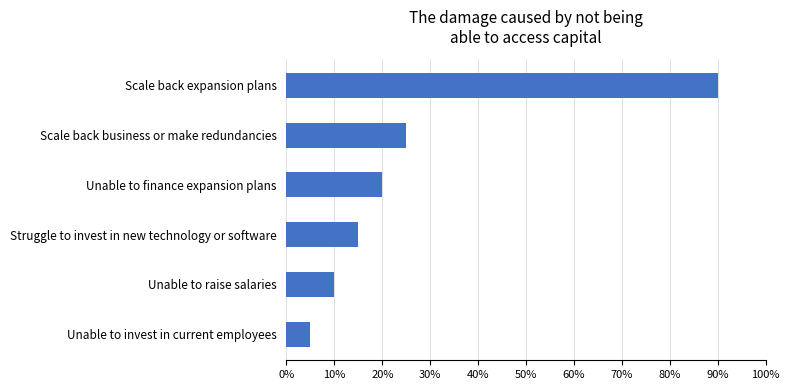

Are the bars grouped side by side (vs. stacked)?

No